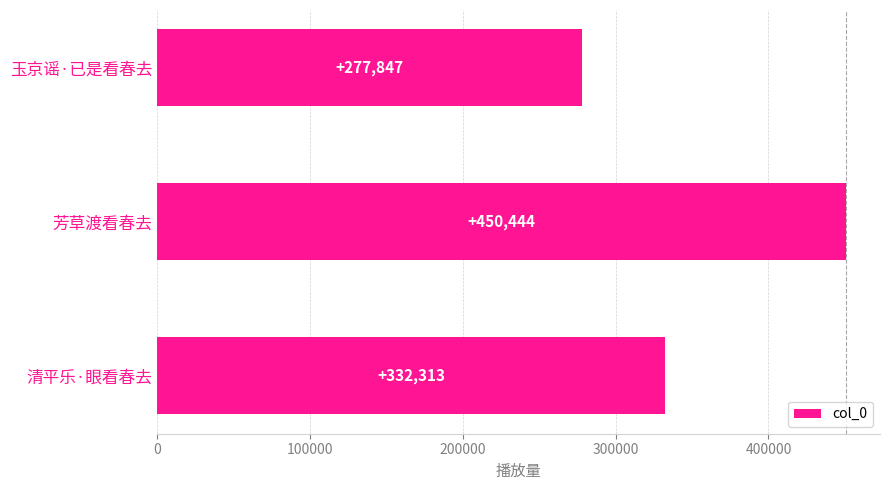

Are the bars horizontal?

Yes